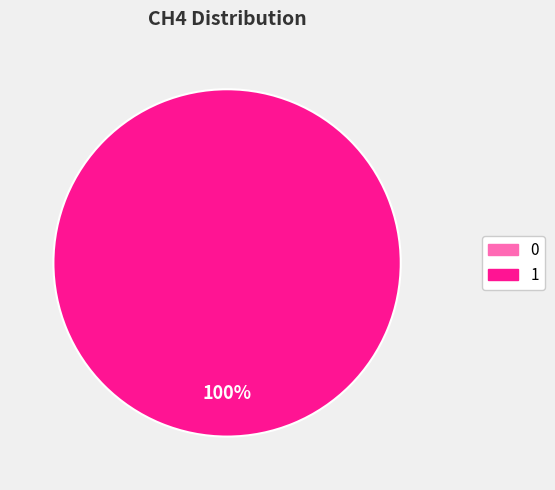

To the nearest percent, what portion does 1 represent?

100%